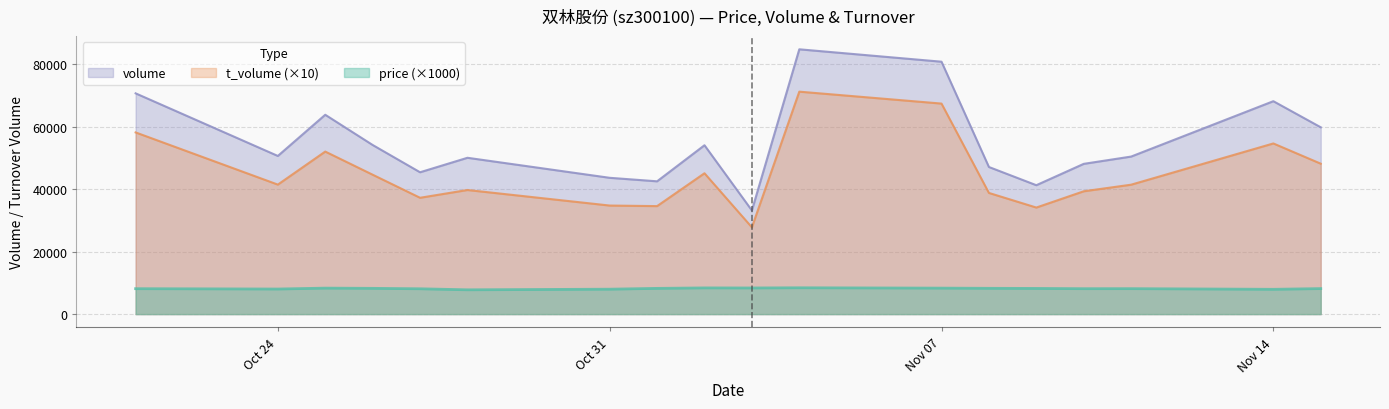

At how many categories does at least one series exceed 64955?

4